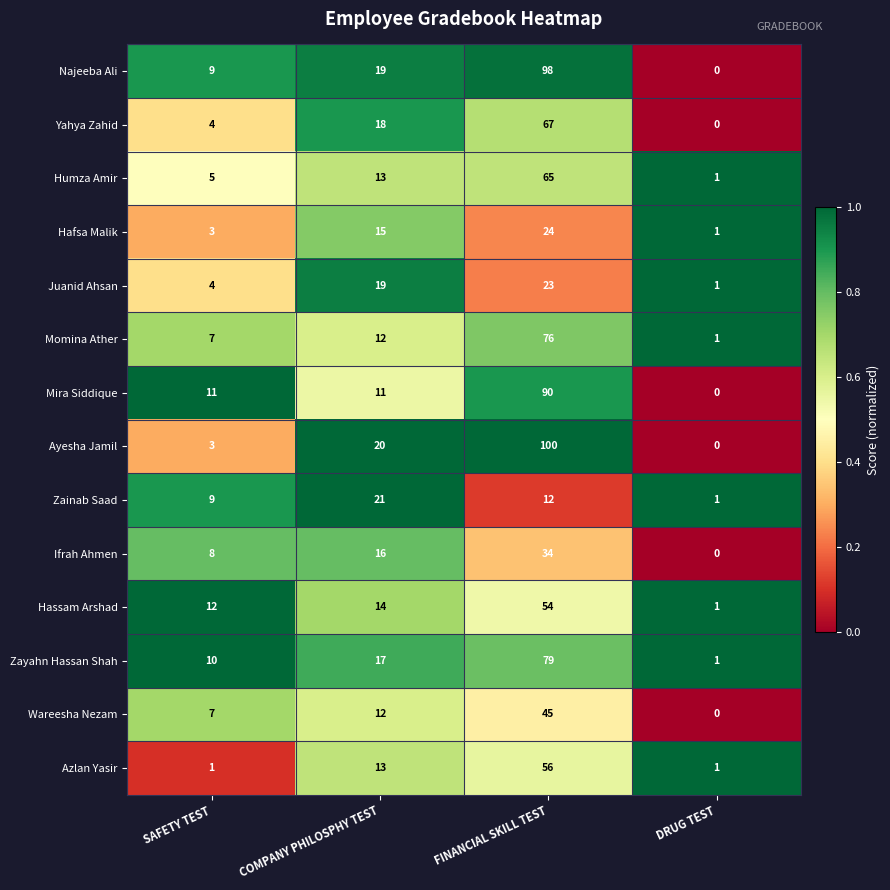

What value does the Yahya Zahid series have at SAFETY TEST?

4